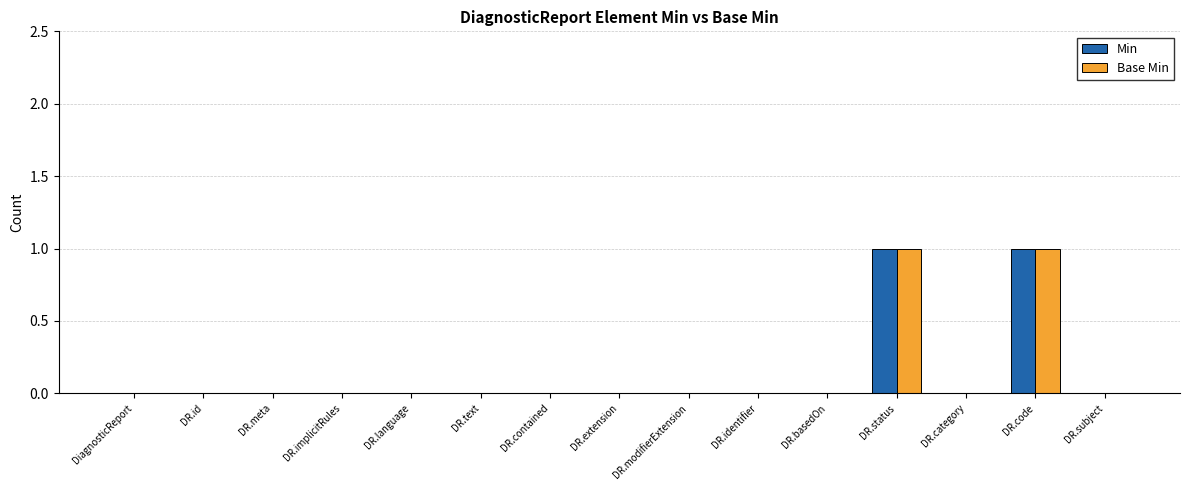

Is it true that Min equals 1 at DiagnosticReport?

False